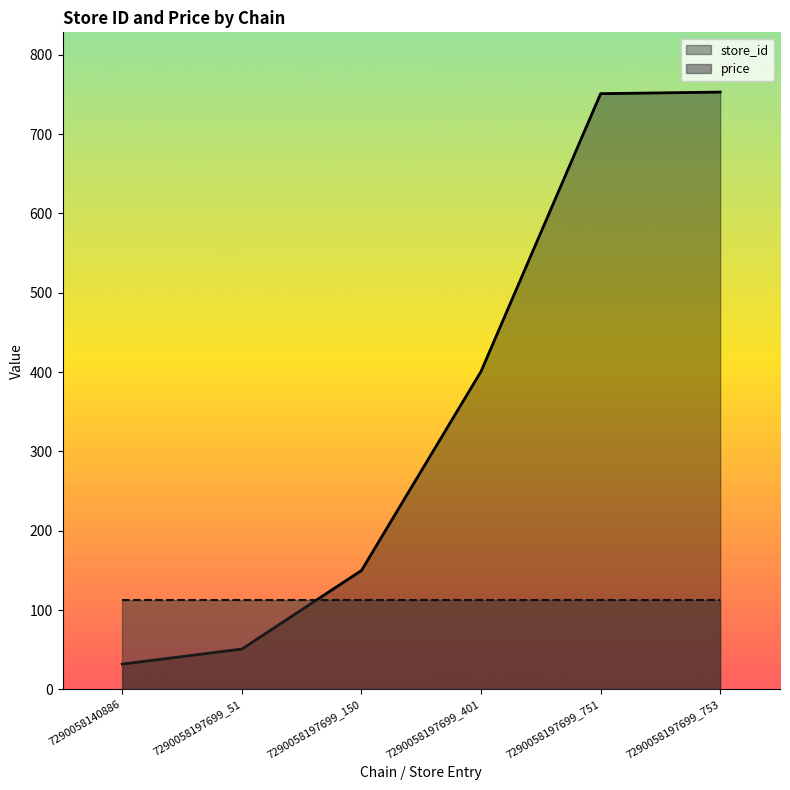

What is the sum of all values?

2138